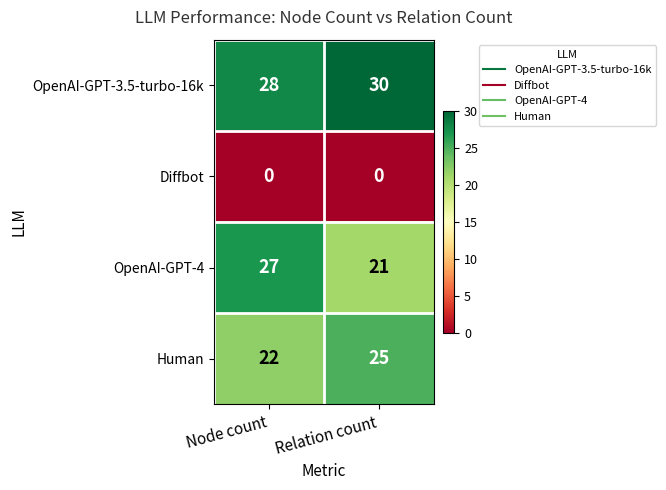

Count the number of categories in the chart.

2